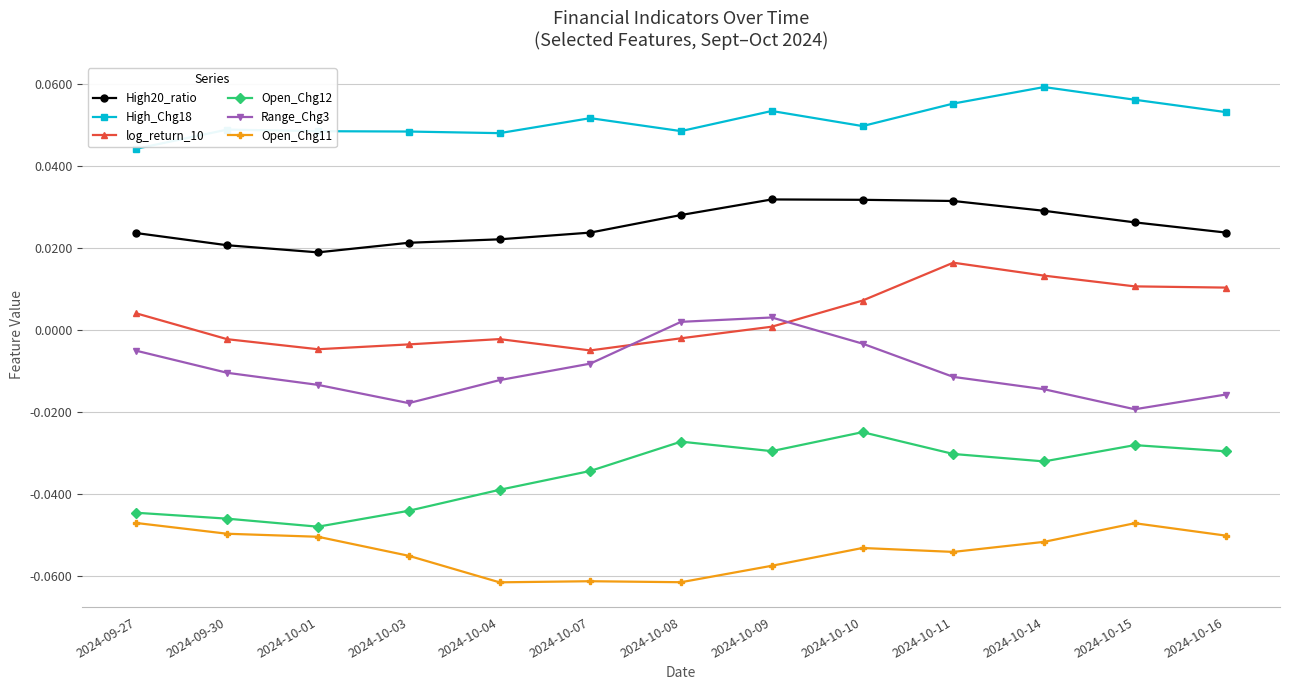

True or false: log_return_10 has more than 1 points higher than both neighbors.

True